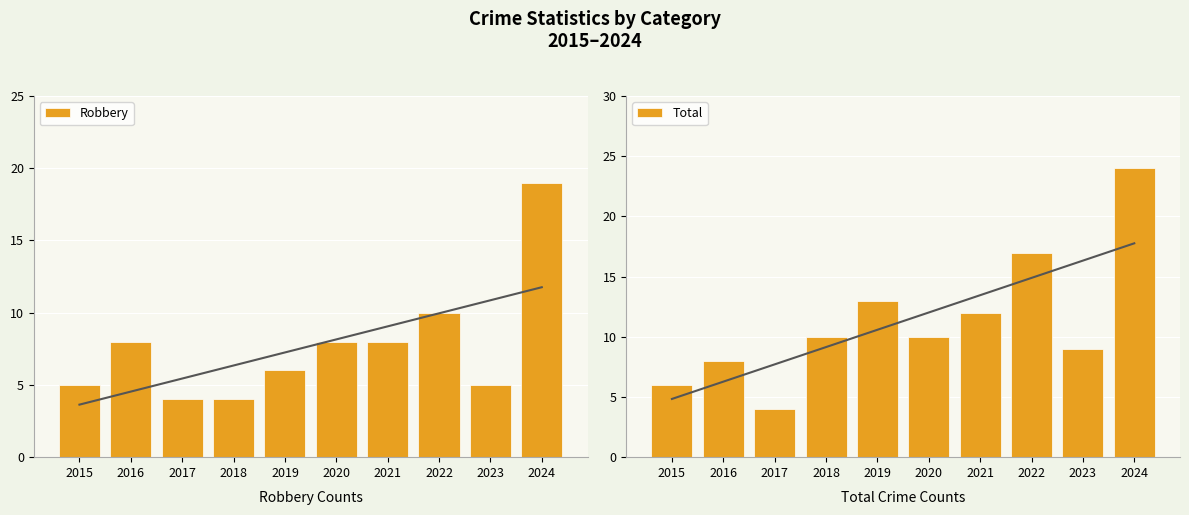

Reading left to right, list all the values displayed in this chart.

Robbery: 2015=5	2016=8	2017=4	2018=4	2019=6	2020=8	2021=8	2022=10	2023=5	2024=19
Total: 2015=6	2016=8	2017=4	2018=10	2019=13	2020=10	2021=12	2022=17	2023=9	2024=24